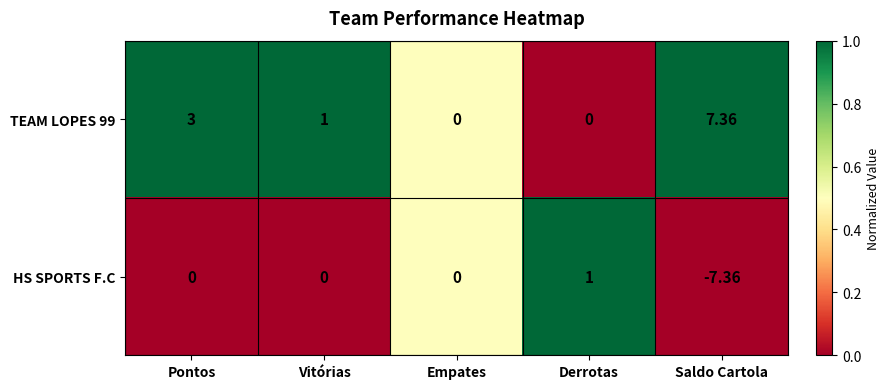

Which series has the widest spread of values?

HS SPORTS F.C